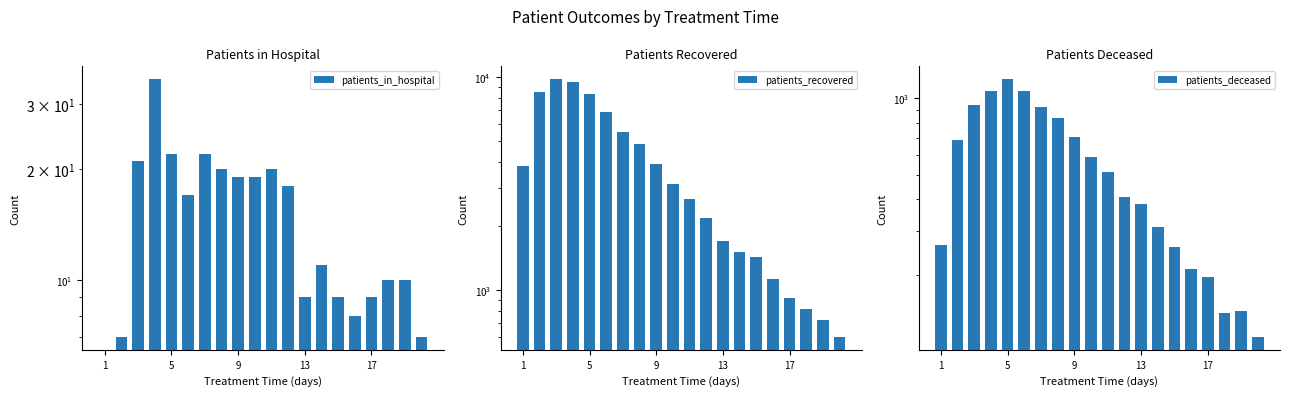

Rank the series by their maximum value, from highest to lowest.

patients_recovered, patients_deceased, patients_in_hospital